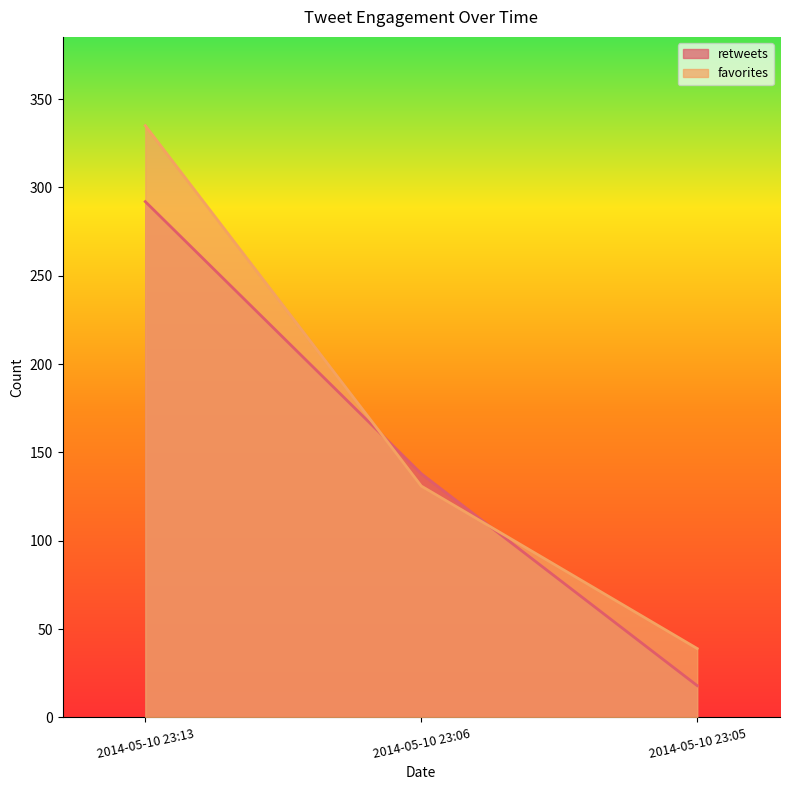

List the labels in order of retweets value, smallest first.

2014-05-10 23:05, 2014-05-10 23:06, 2014-05-10 23:13